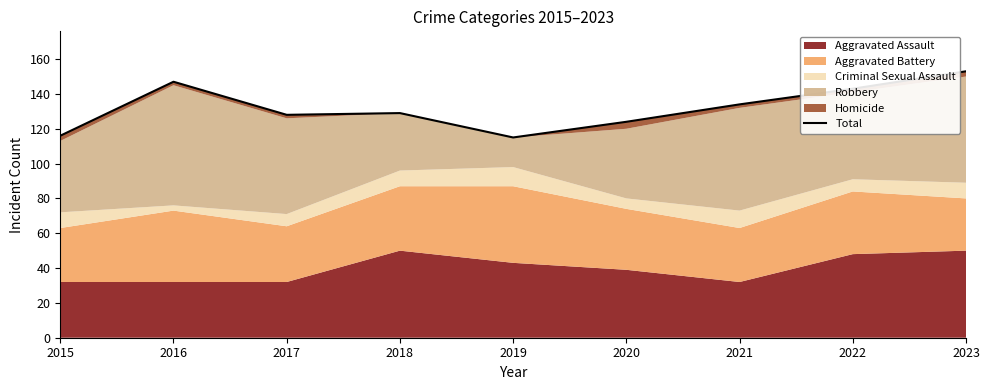

What is the difference between the maximum and minimum values?

38